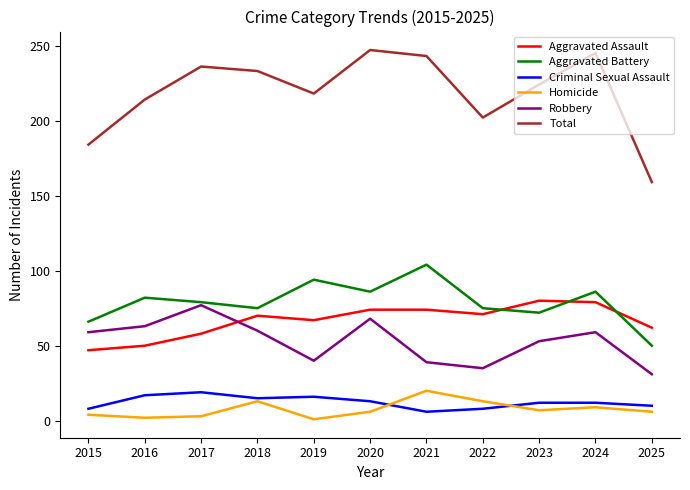

Is it true that Aggravated Assault equals 107 at 2018?

False